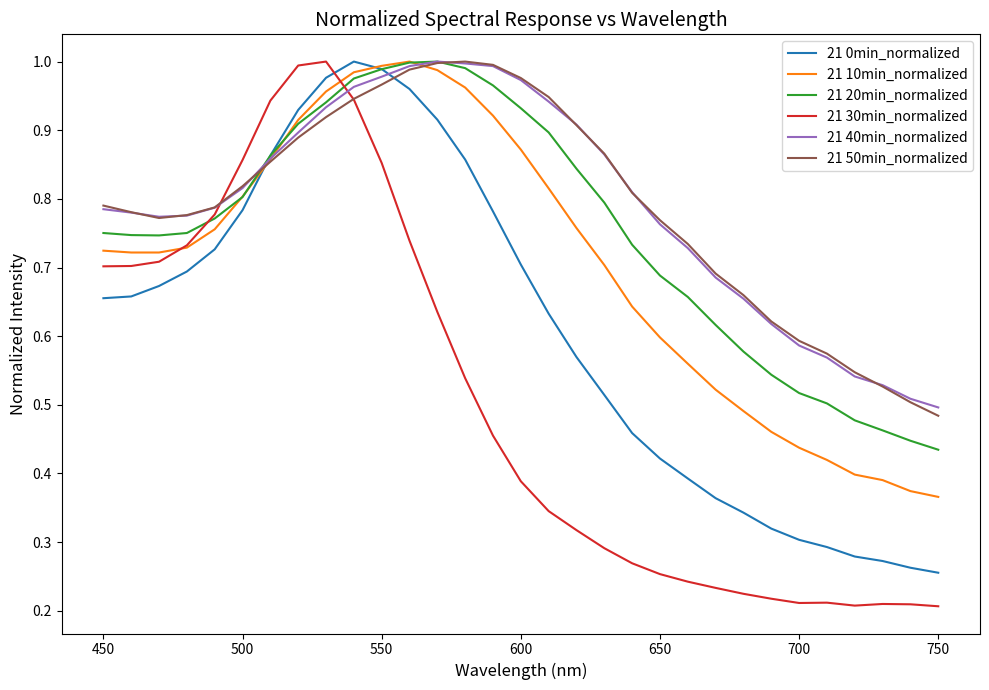

True or false: 21 30min_normalized has a value of 0.2 at 750.

True